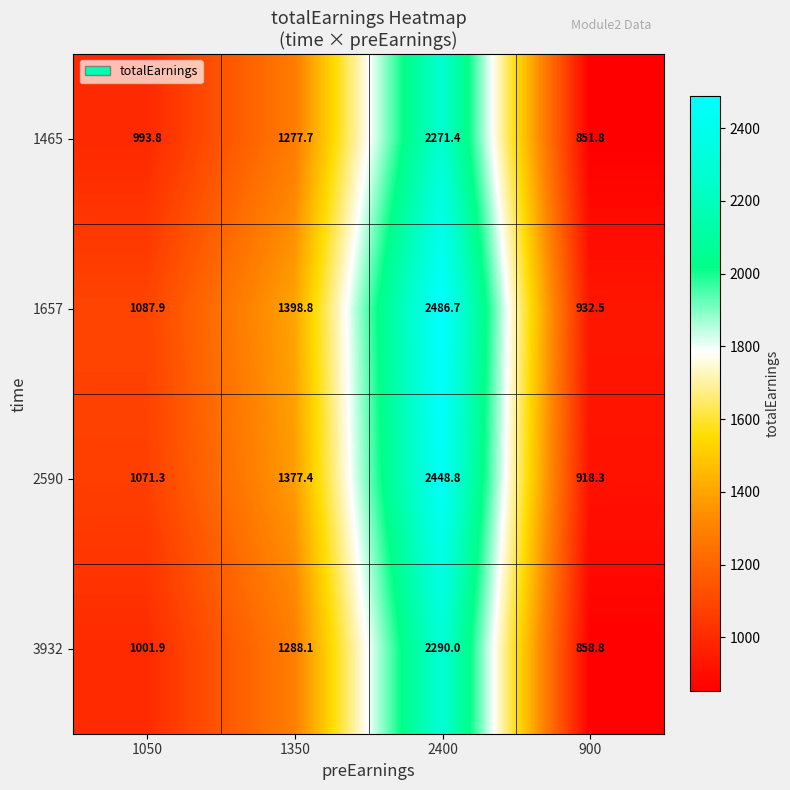

Which series has the largest total across all categories?

1657